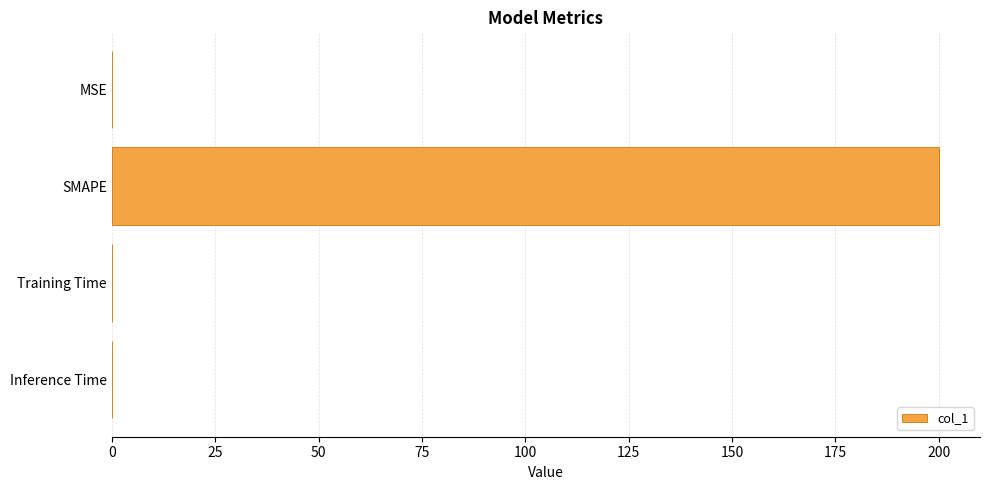

What is the sum of all values?

200.0